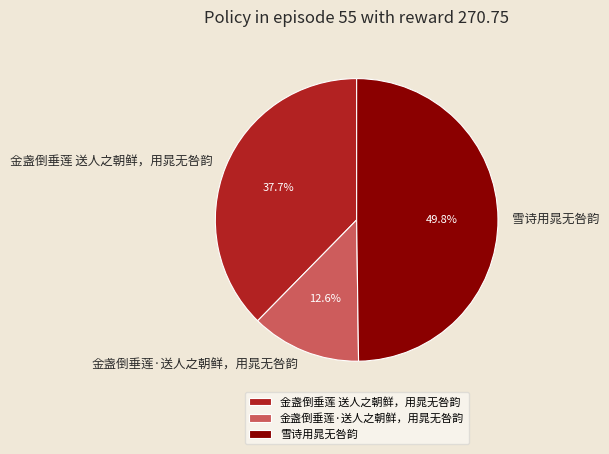

Is the sum of 金盏倒垂莲 送人之朝鲜，用晁无咎韵 and 雪诗用晁无咎韵 greater than half?

Yes